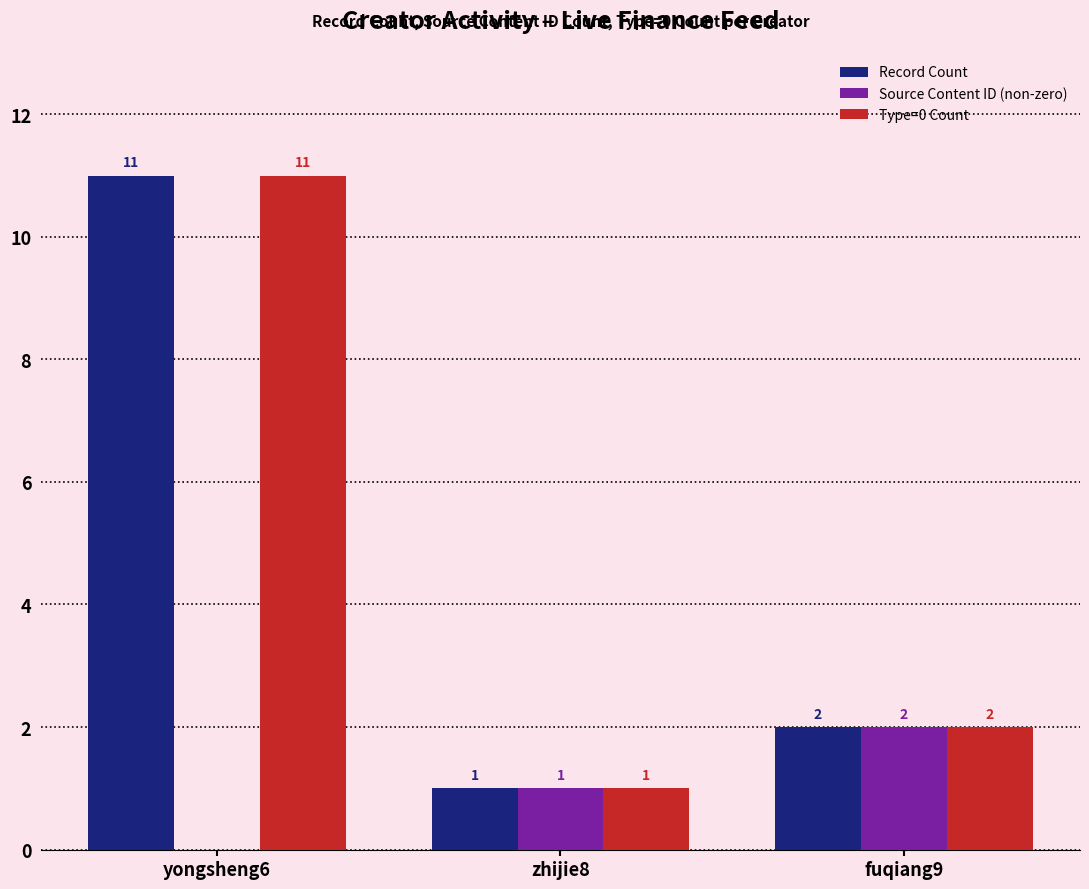

How many distinct data groups are displayed?

3